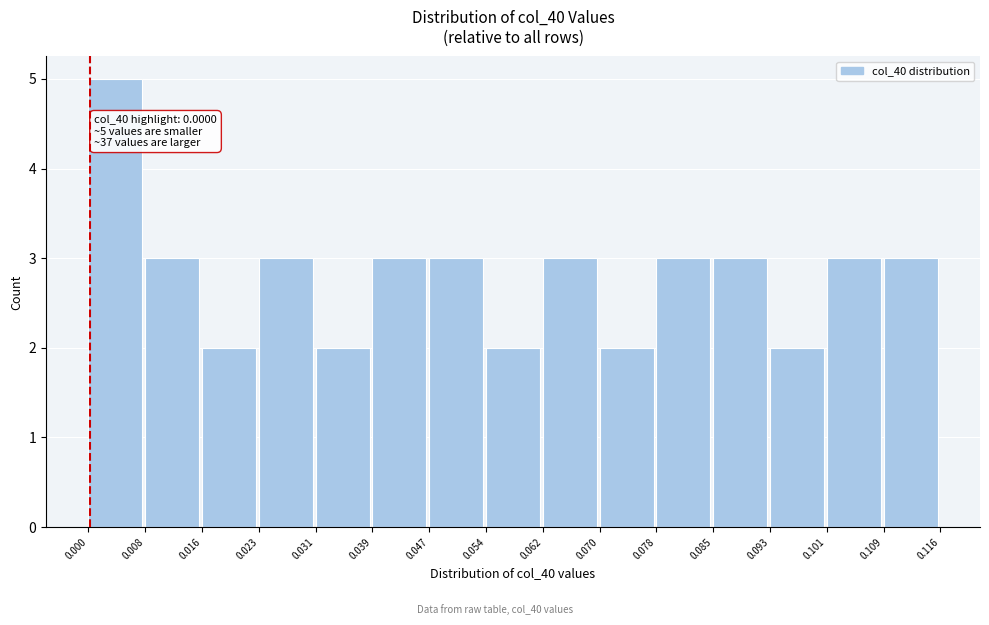

Which range on the x-axis has the tallest bar?

0.000 to 0.008